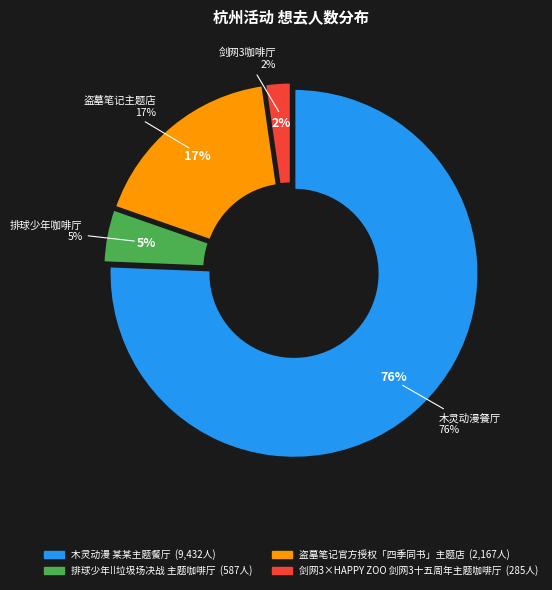

Rank the categories by value from lowest to highest.

剑网3×HAPPY ZOO 剑网3十五周年主题咖啡厅, 排球少年!!垃圾场决战 主题咖啡厅, 盗墓笔记官方授权「四季同书」主题店, 木灵动漫 某某主题餐厅